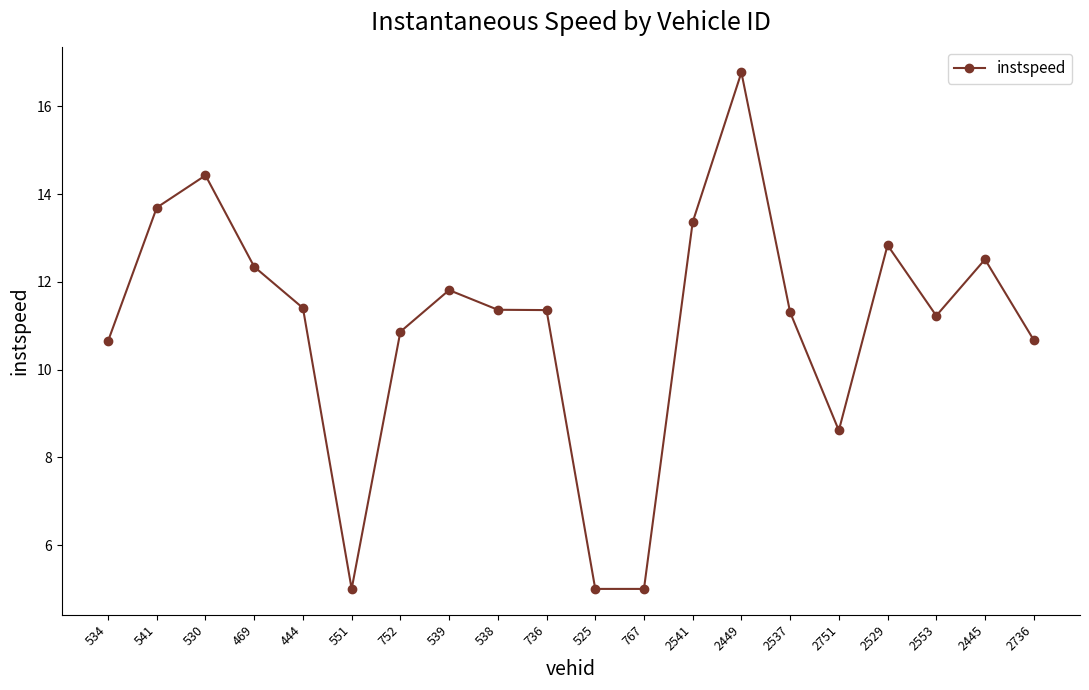

How many lines are shown in the chart?

1